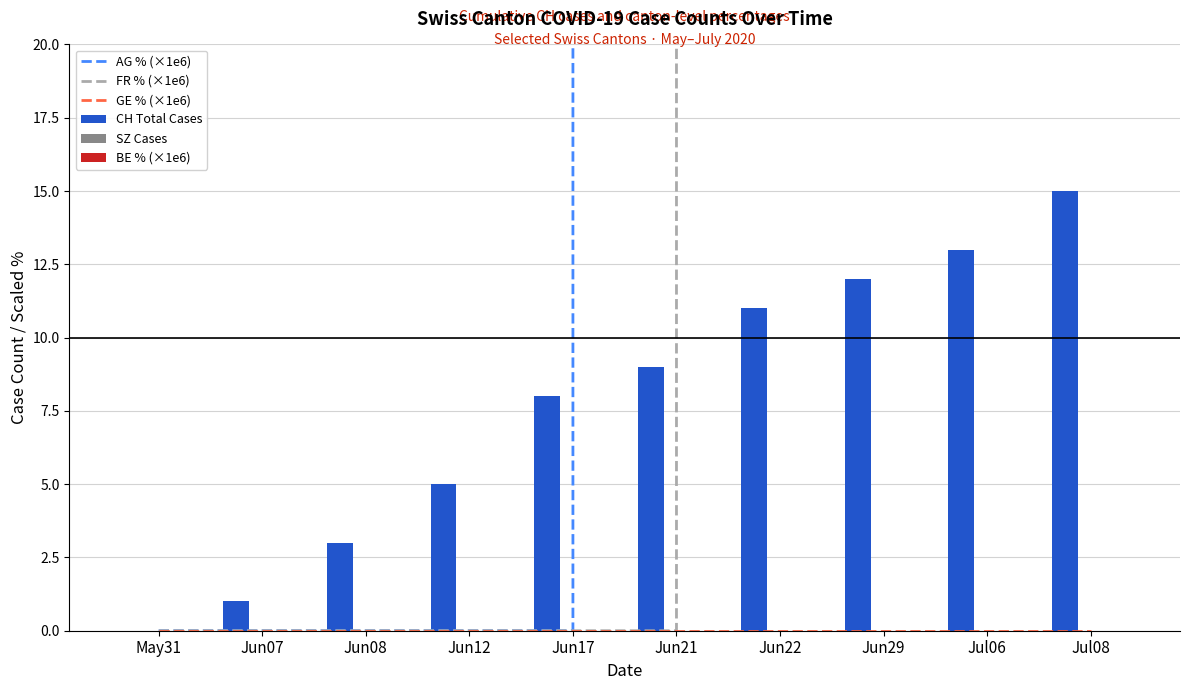

What is the spread (max minus min) of values at Jun29?

3137609.3